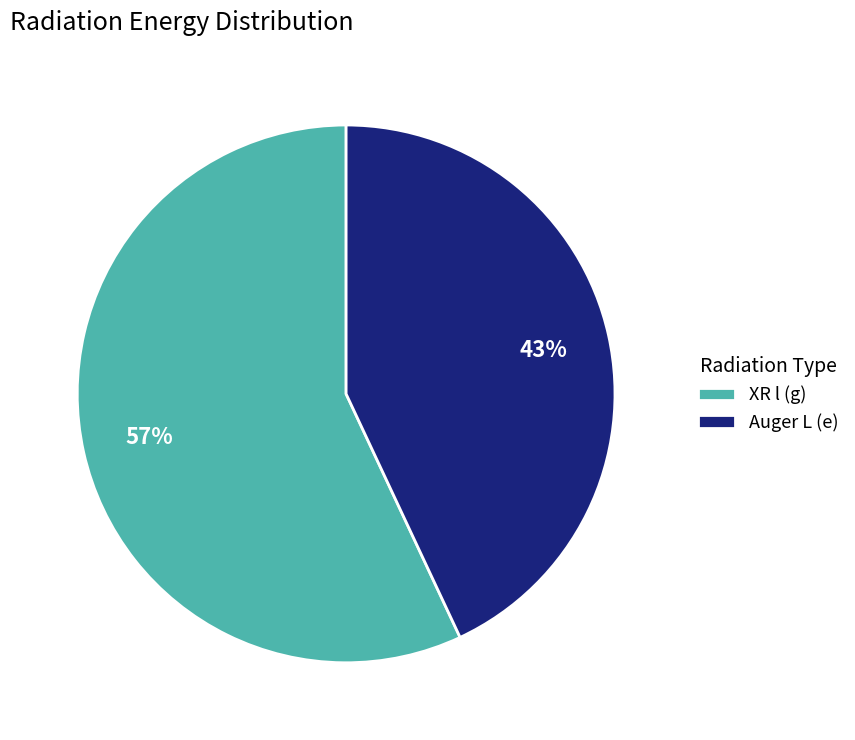

Rank the categories by value from highest to lowest.

XR l (g), Auger L (e)